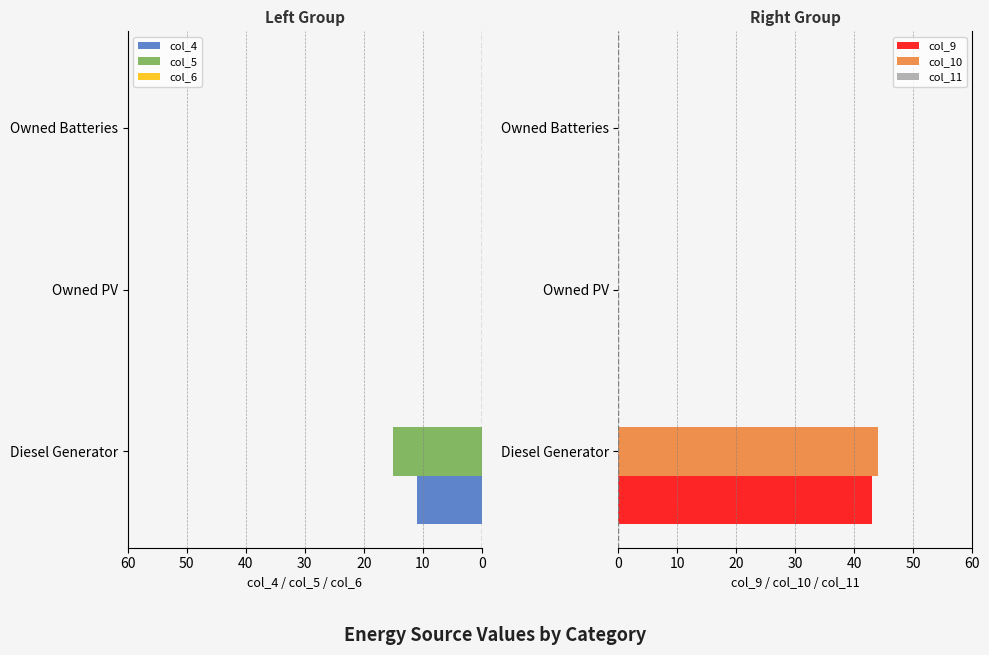

Are the bars grouped side by side (vs. stacked)?

Yes